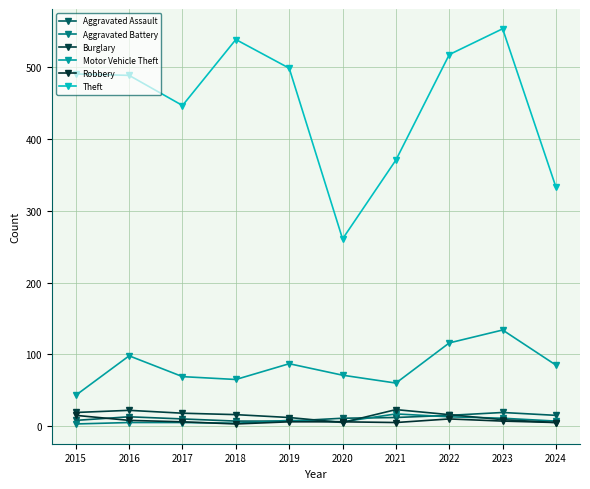

After their last crossing, which series has the higher values: Aggravated Assault or Aggravated Battery?

Aggravated Assault